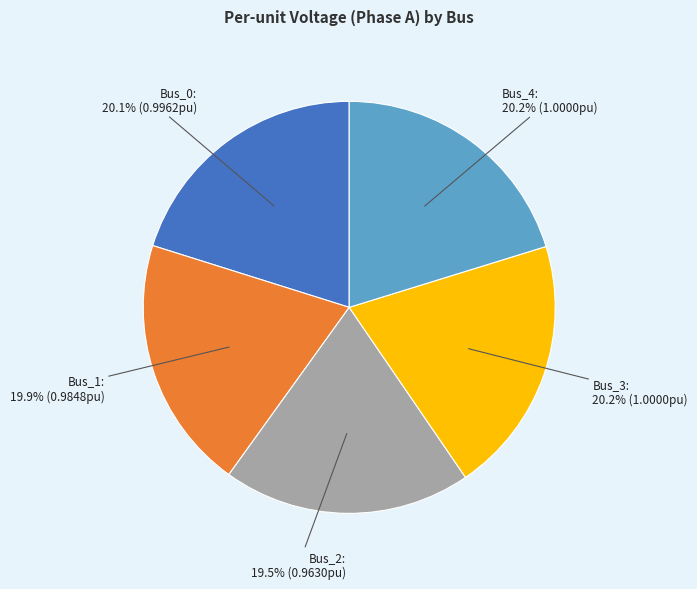

What is the ratio of the value at Bus_4 to the value at Bus_3?

1.0